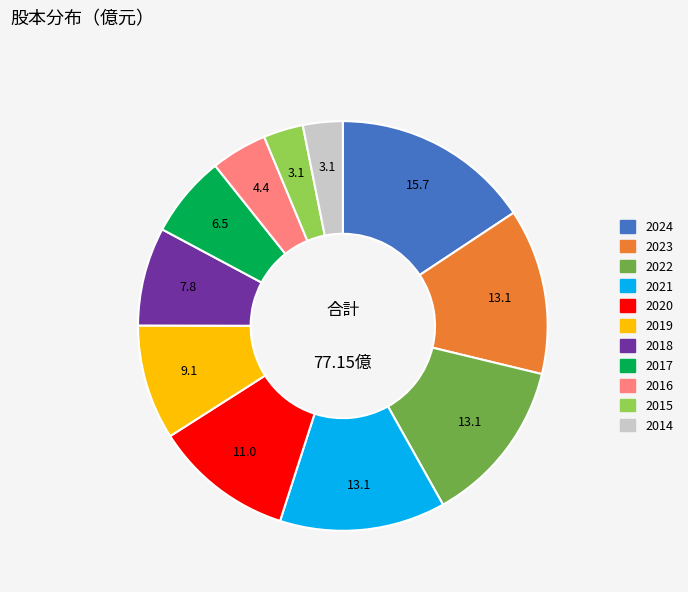

Approximately how many times larger is the value at 2015 compared to 2023?

0.2